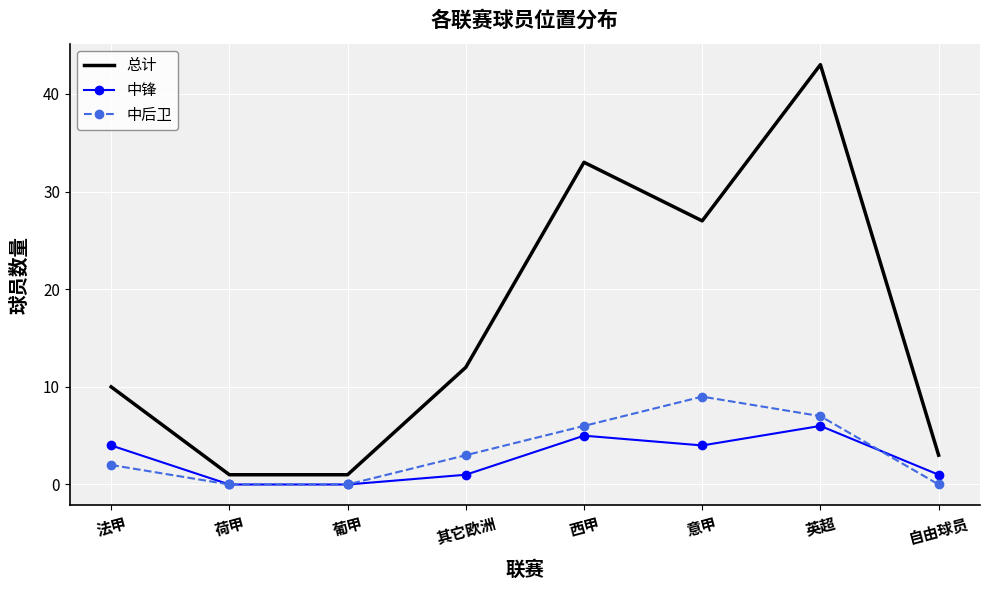

Reading right to left, transcribe all the data shown in this chart.

总计: 自由球员=3	英超=43	意甲=27	西甲=33	其它欧洲=12	葡甲=1	荷甲=1	法甲=10
中锋: 自由球员=1	英超=6	意甲=4	西甲=5	其它欧洲=1	葡甲=0	荷甲=0	法甲=4
中后卫: 自由球员=0	英超=7	意甲=9	西甲=6	其它欧洲=3	葡甲=0	荷甲=0	法甲=2